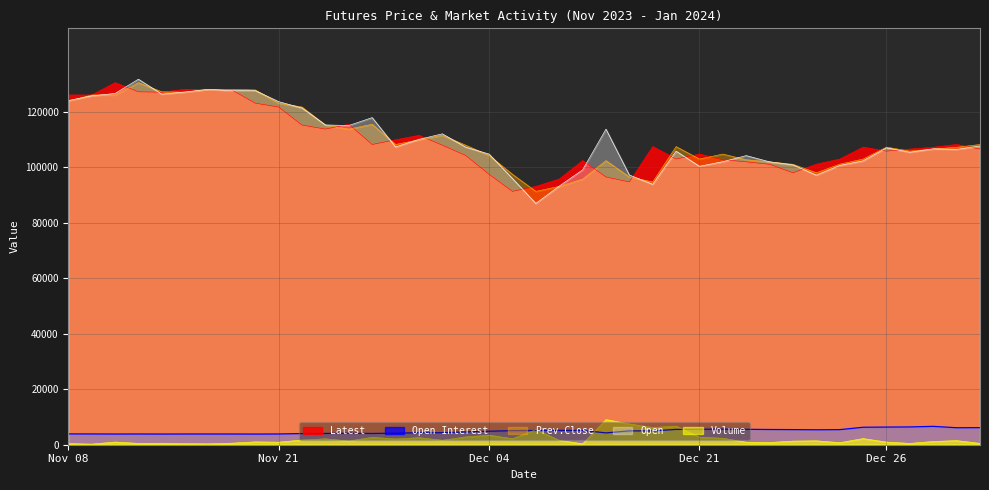

True or false: Open and Open Interest intersect in this chart.

False